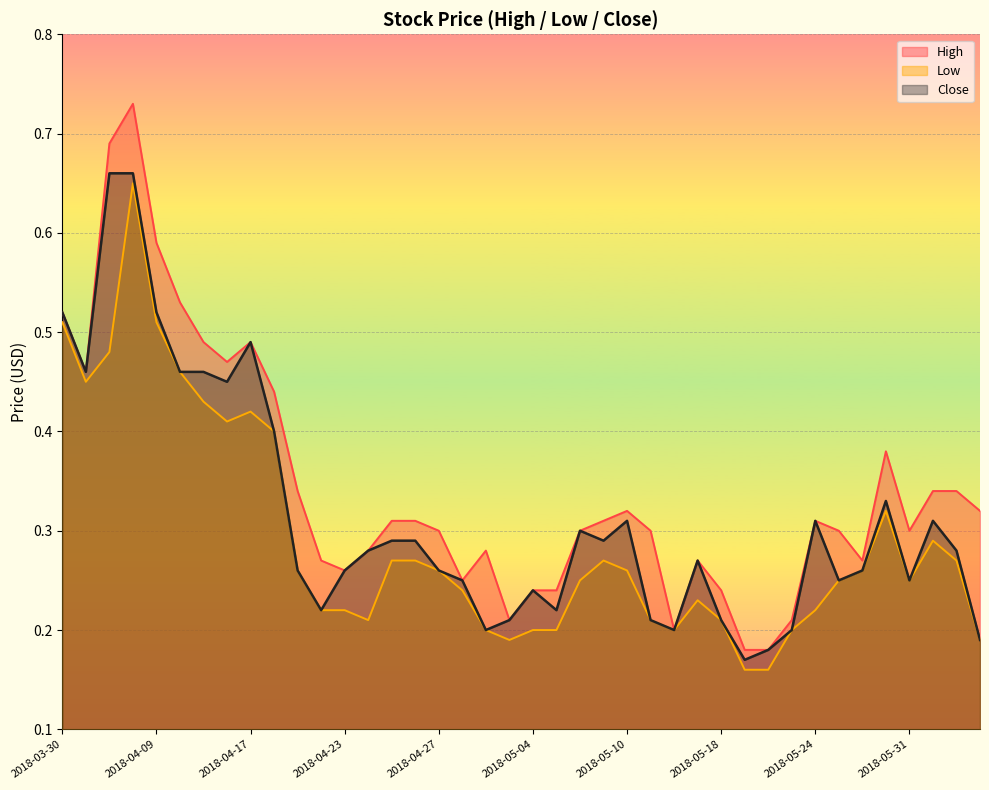

Rank the categories by Close value from lowest to highest.

2018-05-21, 2018-05-22, 2018-06-05, 2018-05-02, 2018-05-14, 2018-05-23, 2018-05-03, 2018-05-11, 2018-05-18, 2018-04-20, 2018-05-07, 2018-05-04, 2018-04-30, 2018-05-25, 2018-05-31, 2018-04-19, 2018-04-23, 2018-04-27, 2018-05-28, 2018-05-16, 2018-04-24, 2018-06-04, 2018-04-25, 2018-04-26, 2018-05-09, 2018-05-08, 2018-05-10, 2018-05-24, 2018-06-01, 2018-05-30, 2018-04-18, 2018-04-12, 2018-04-02, 2018-04-10, 2018-04-11, 2018-04-17, 2018-03-30, 2018-04-09, 2018-04-04, 2018-04-05